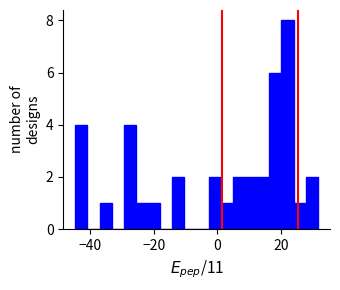

Read against the x-axis, roughly where is the centre of the tallest bar?

22